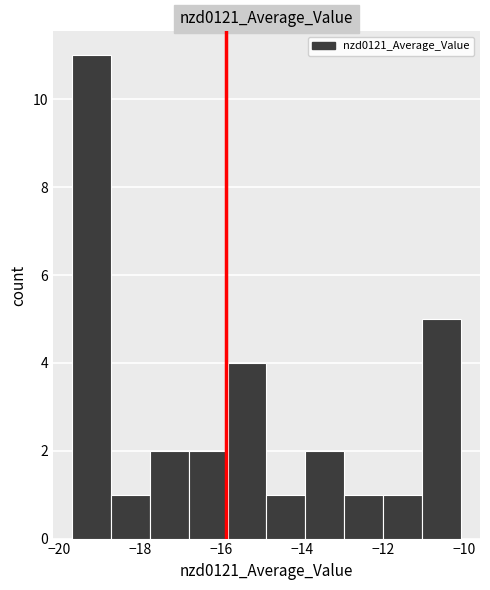

Reading left to right, list every bar in this chart as the range it spans on the x-axis followed by its height. Neither the bar edges nor the heights are printed on the chart, so give them approximately, as read against the axes.

-19.6 to -18.8: 11
-18.8 to -17.8: 1
-17.8 to -16.8: 2
-16.8 to -15.8: 2
-15.8 to -14.8: 4
-14.8 to -14.0: 1
-14.0 to -13.0: 2
-13.0 to -12.0: 1
-12.0 to -11.0: 1
-11.0 to -10.0: 5